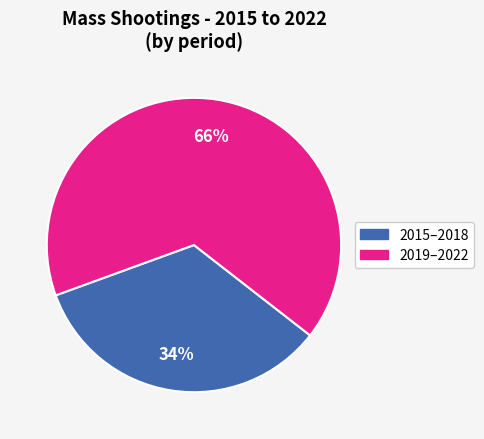

Count the number of slices in the pie.

2